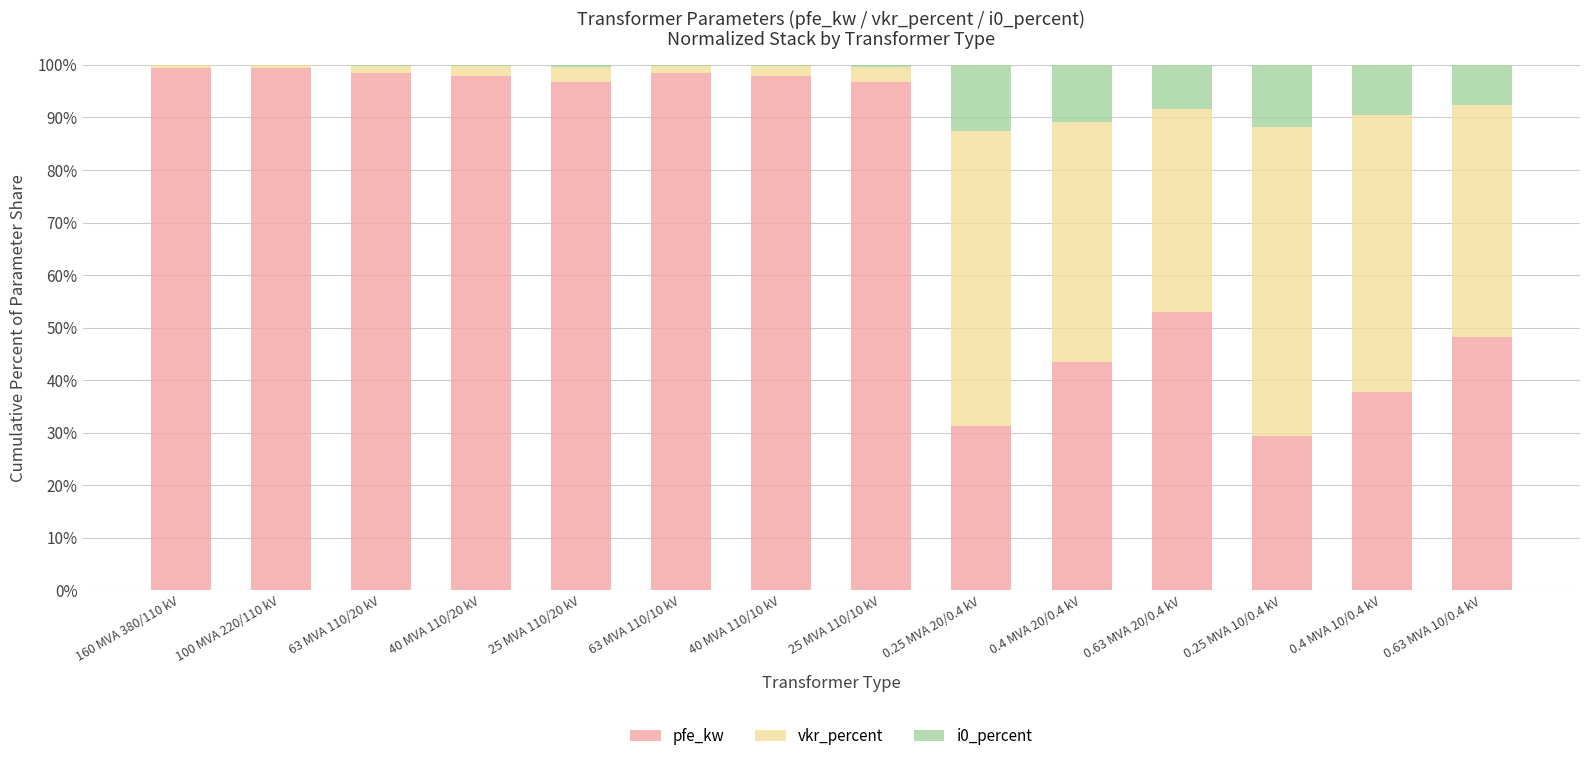

True or false: pfe_kw has a value of 99.4 at 100 MVA 220/110 kV.

True